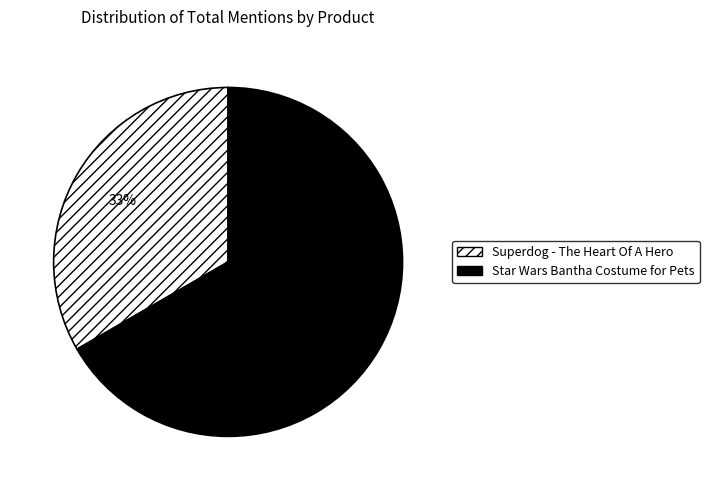

What percentage is the Superdog - The Heart Of A Hero slice, to the nearest percent?

33%